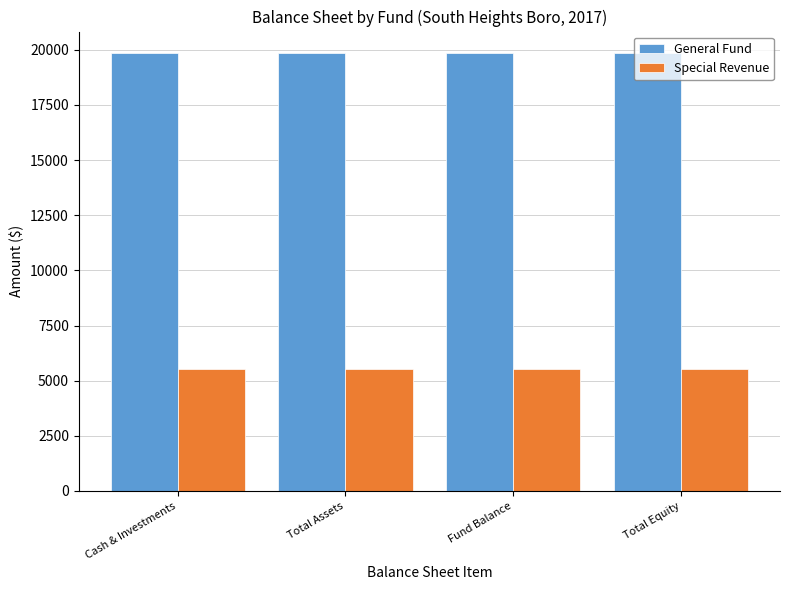

What is the label of the 1st bar from the left?

Cash & Investments